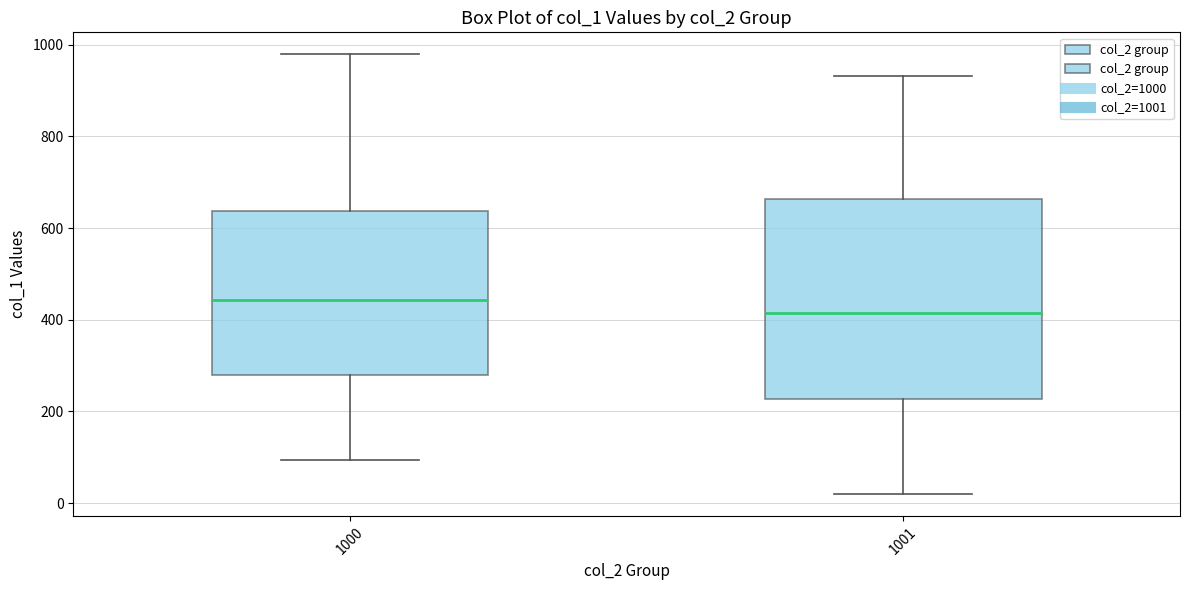

Which box is the tallest, from its lower edge to its upper edge?

1001